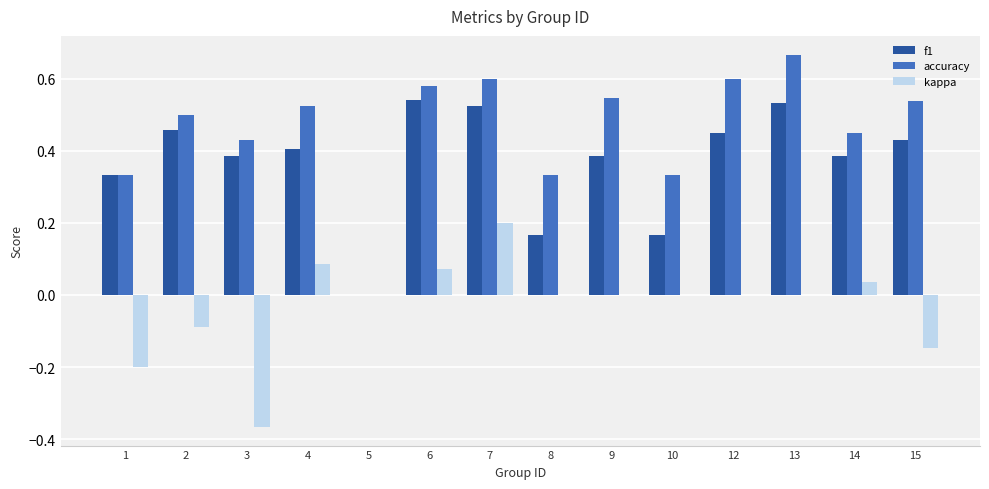

Between 4 and 6, which series saw the biggest shift?

f1